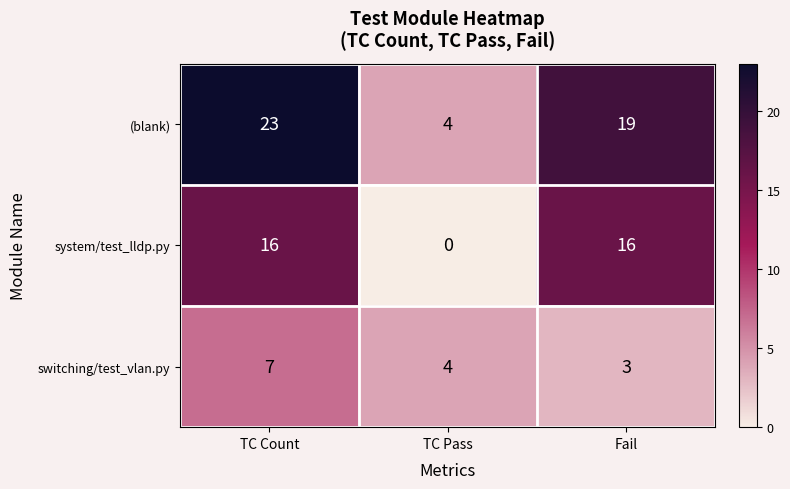

Reading left to right, extract all data points from this chart.

(blank): 23	4	19
system/test_lldp.py: 16	0	16
switching/test_vlan.py: 7	4	3